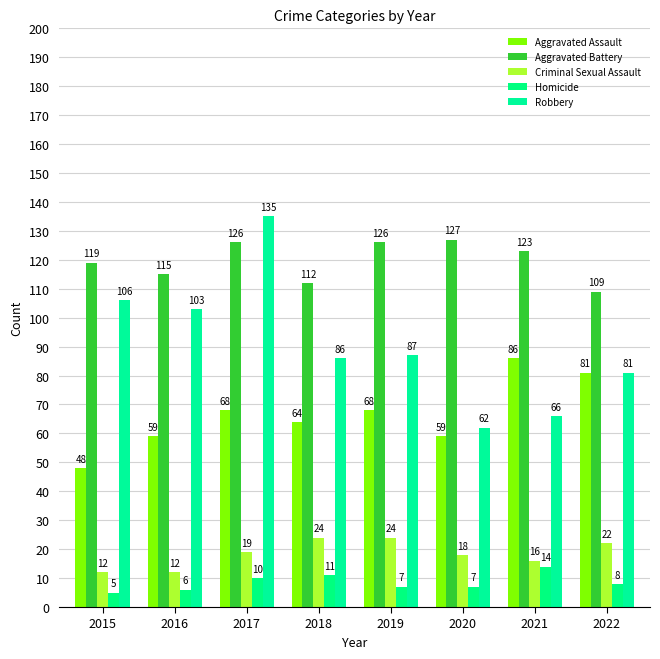

Which has a higher value, 2022 or 2017?

2022